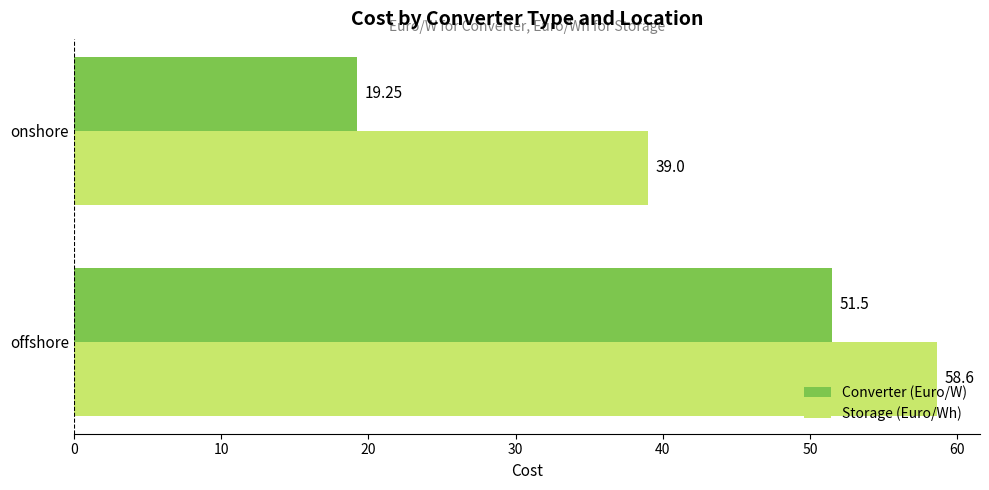

Count the number of data series in this chart.

2